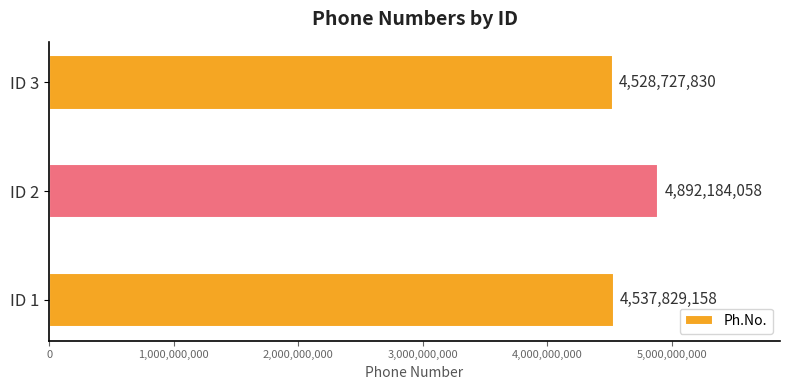

At which category does the chart reach its peak across all series?

ID 2